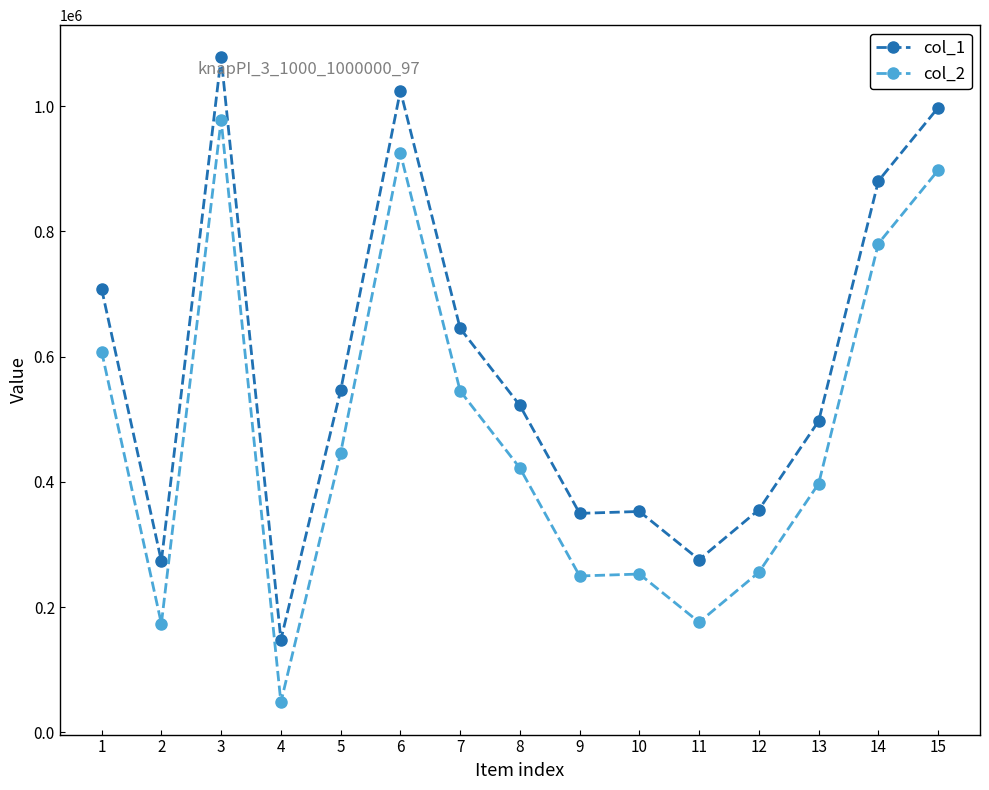

At which label does col_1 first exceed 521995?

1